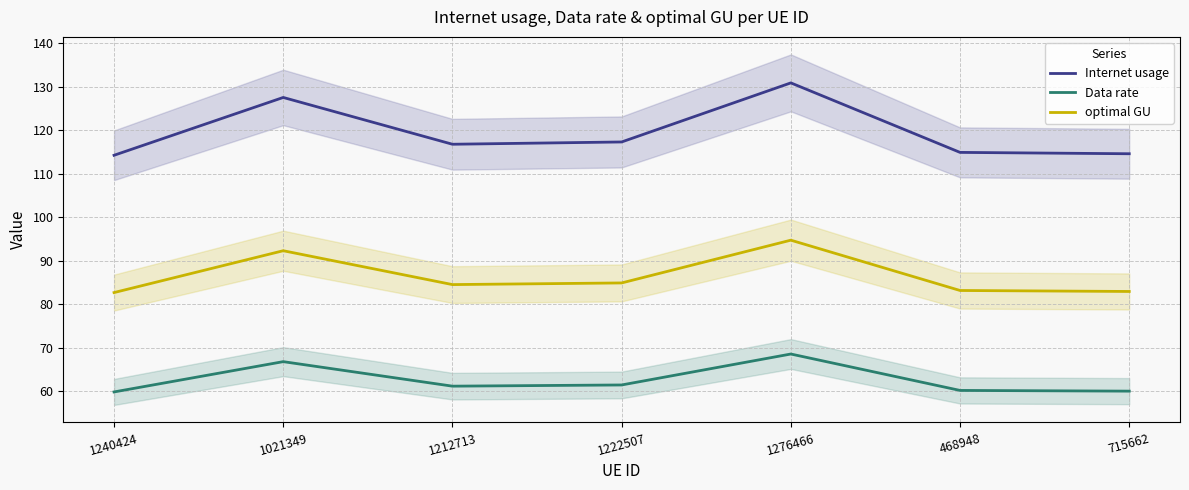

At which category does Data rate reach its first local valley?

1212713